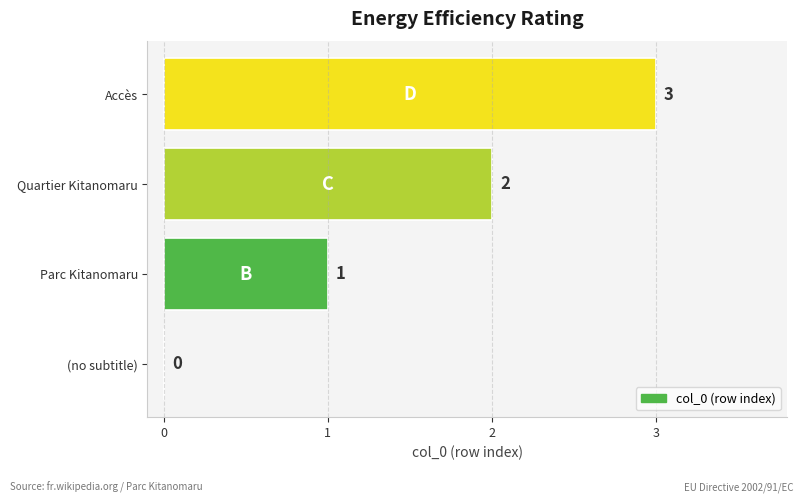

Is it true that the value at (no subtitle) is 0?

True